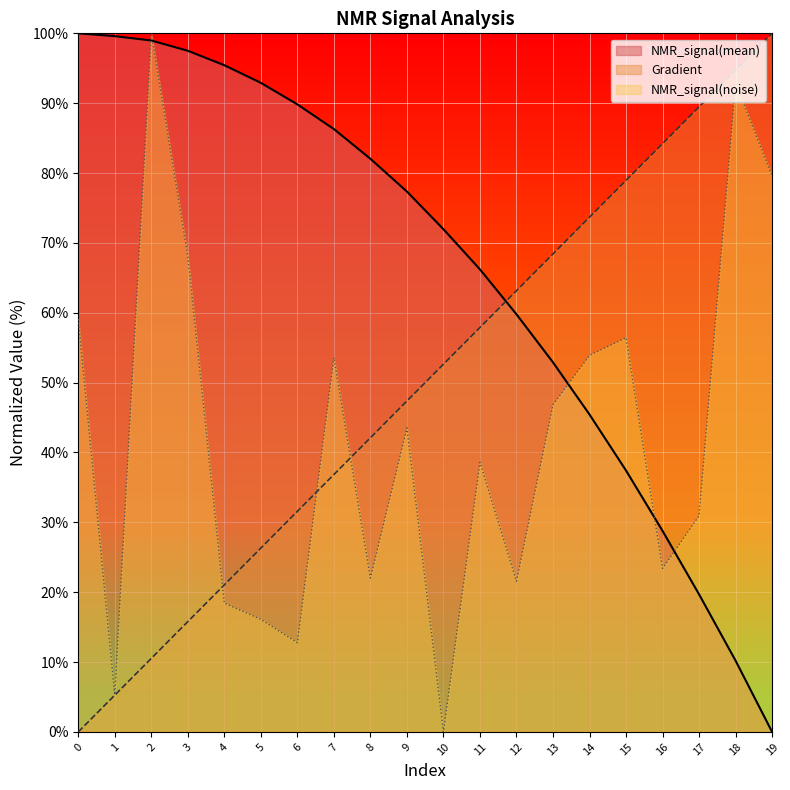

How many data points in Gradient are above 52?

10